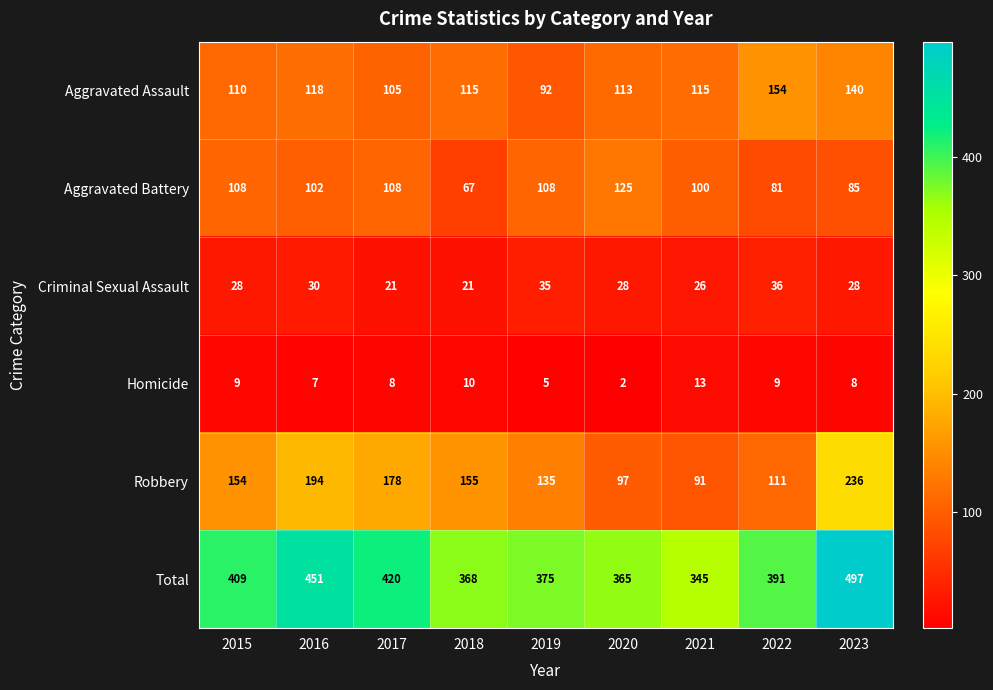

How many series are shown in this chart?

6